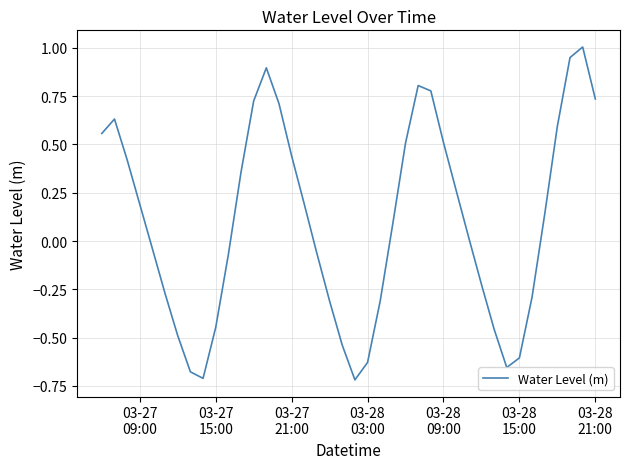

What is the difference between the maximum and minimum values?

1.7